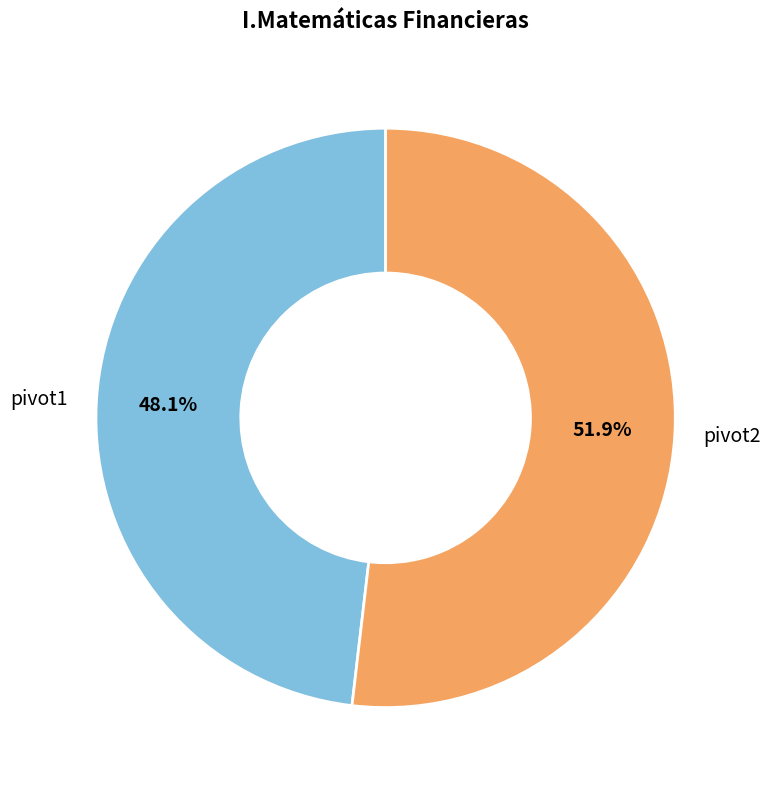

To the nearest percent, what is the average slice percentage?

50%